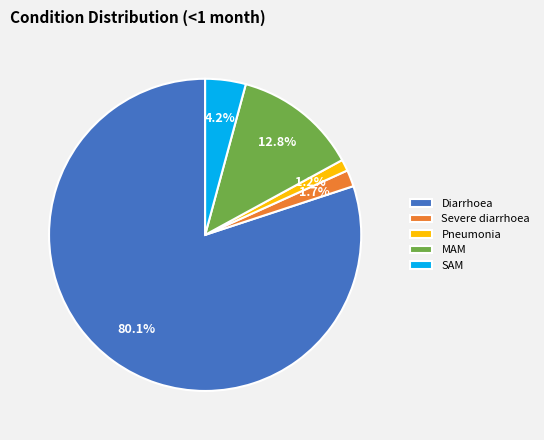

The Pneumonia slice represents 1% of the pie. True or false?

True